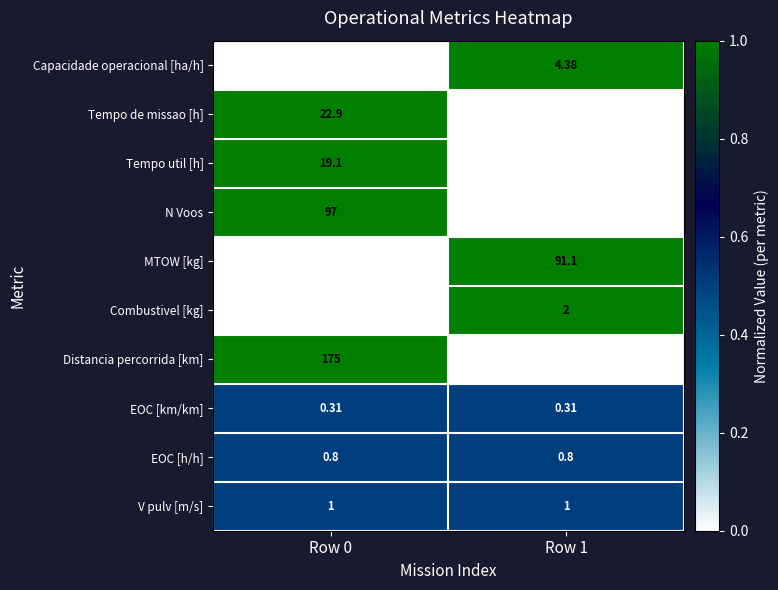

How many data points does each series have?

2